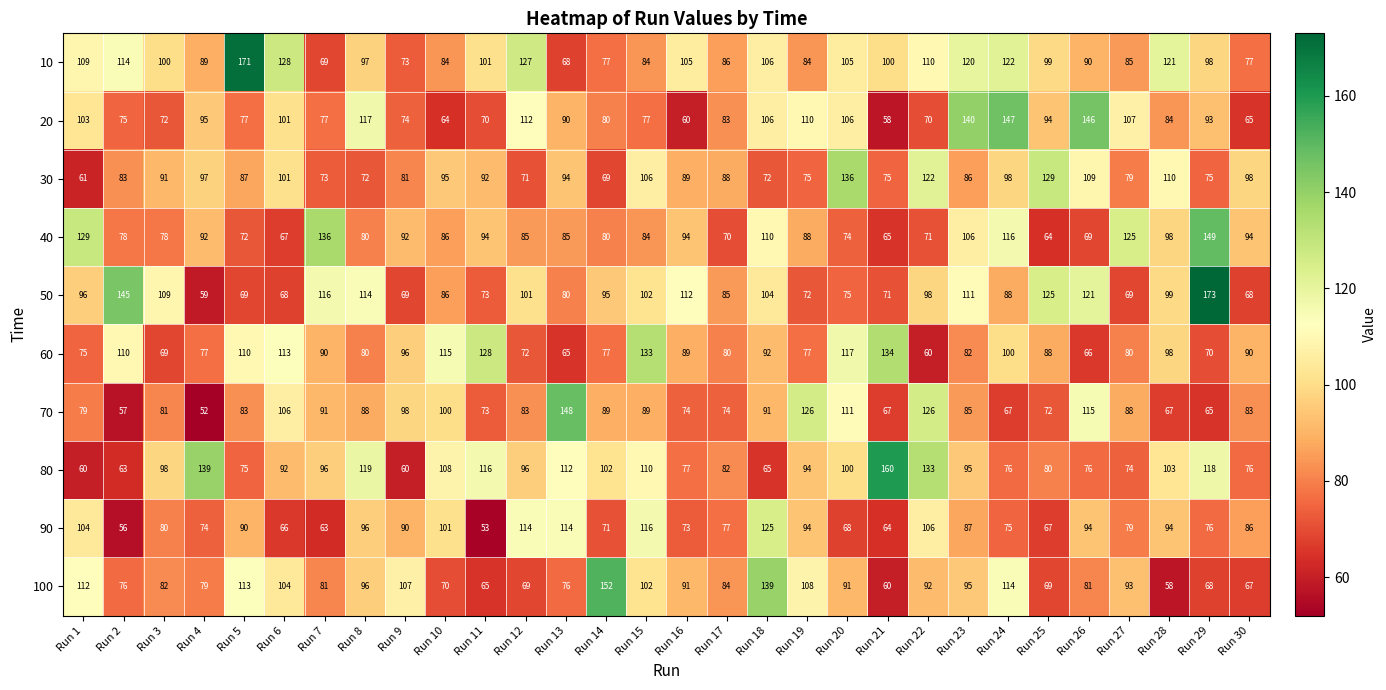

Which series has the widest spread of values?

50